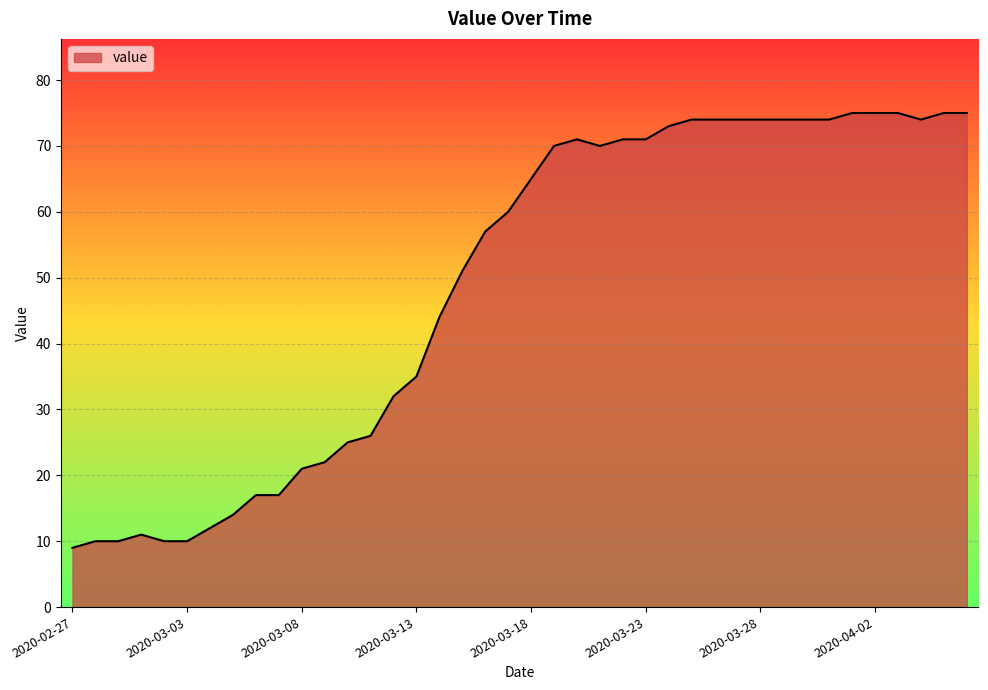

How many values are below 65?

20